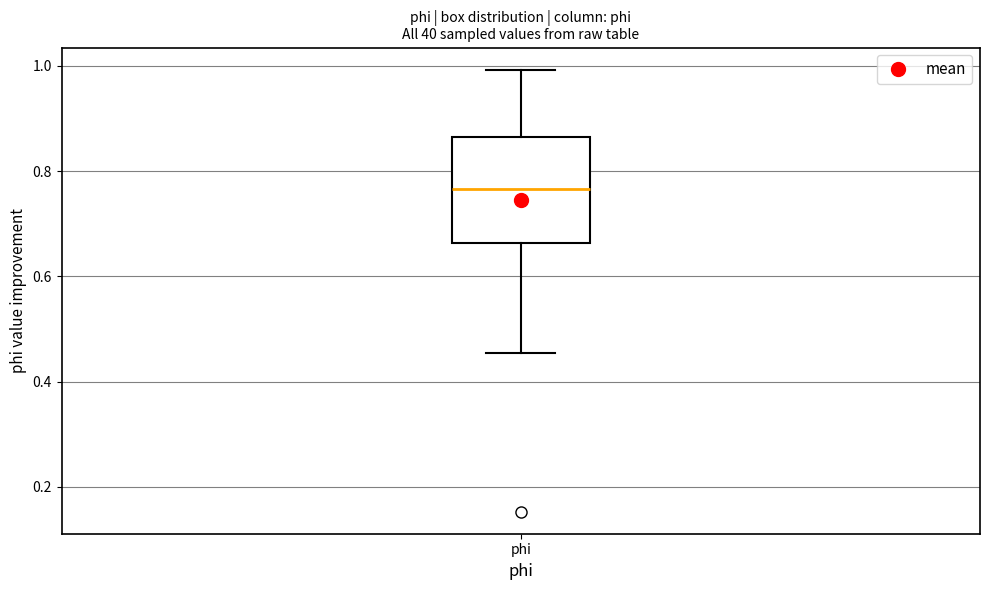

Where does the upper whisker of the box for phi end on the y-axis? The values are not printed on the chart, so give them approximately, as read against the axis.

1.00